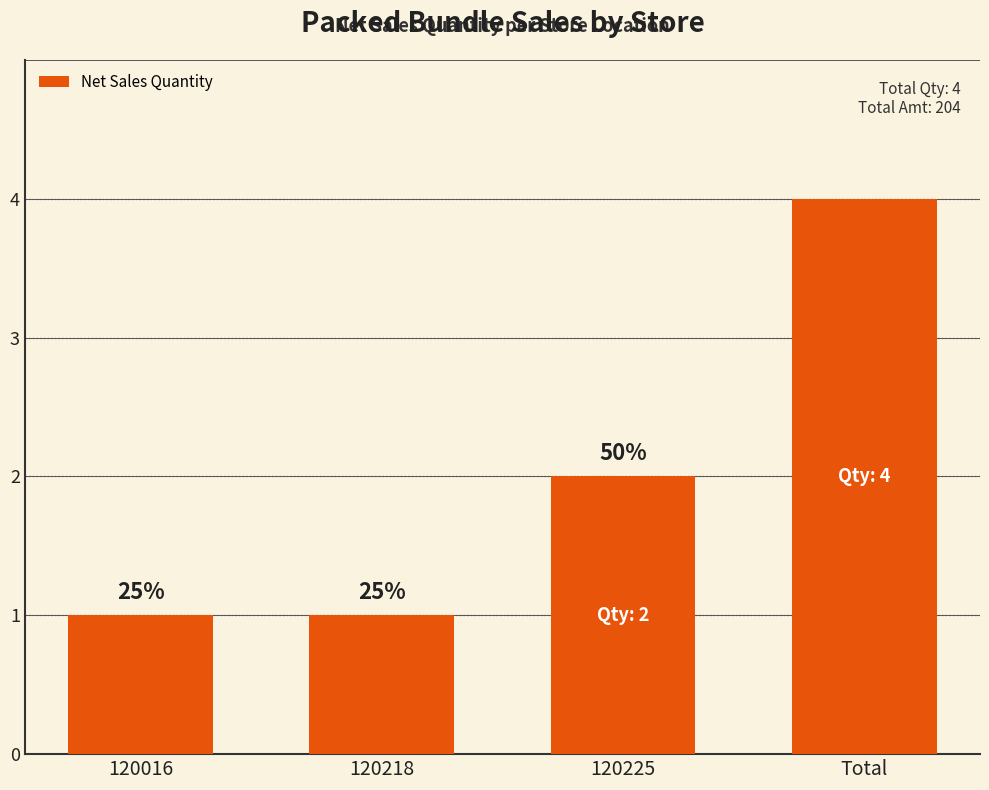

Reading left to right, what are all the values shown in this chart?

120016=1	120218=1	120225=2	Total=4